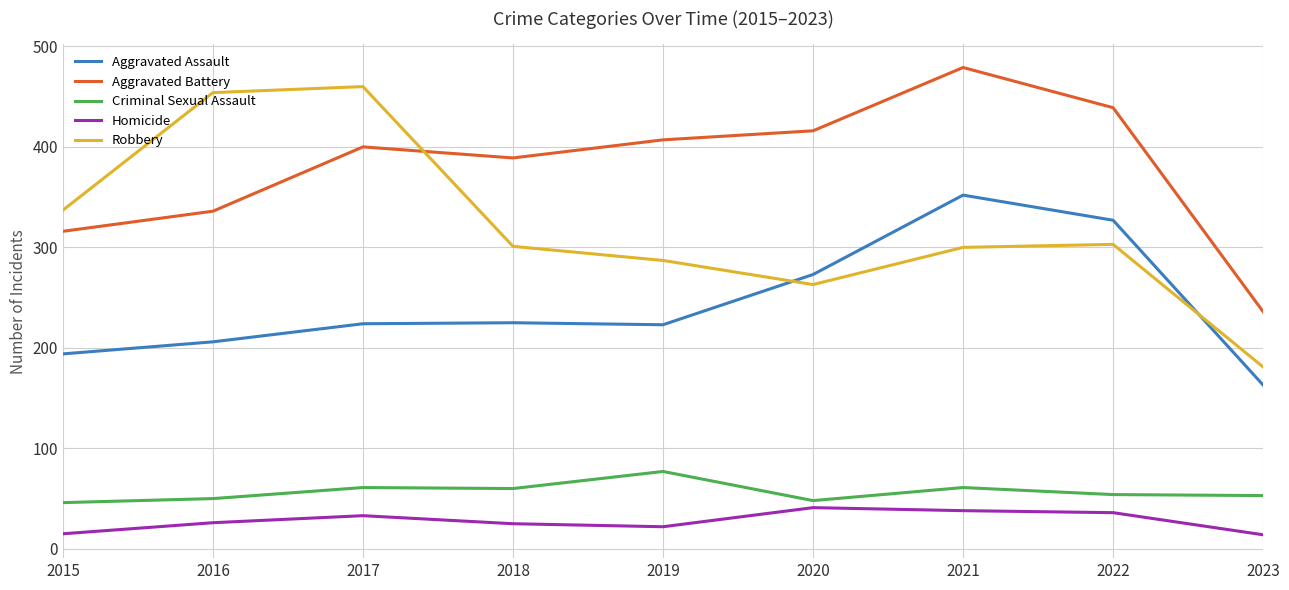

Where does the Robbery series first go above 301?

2015